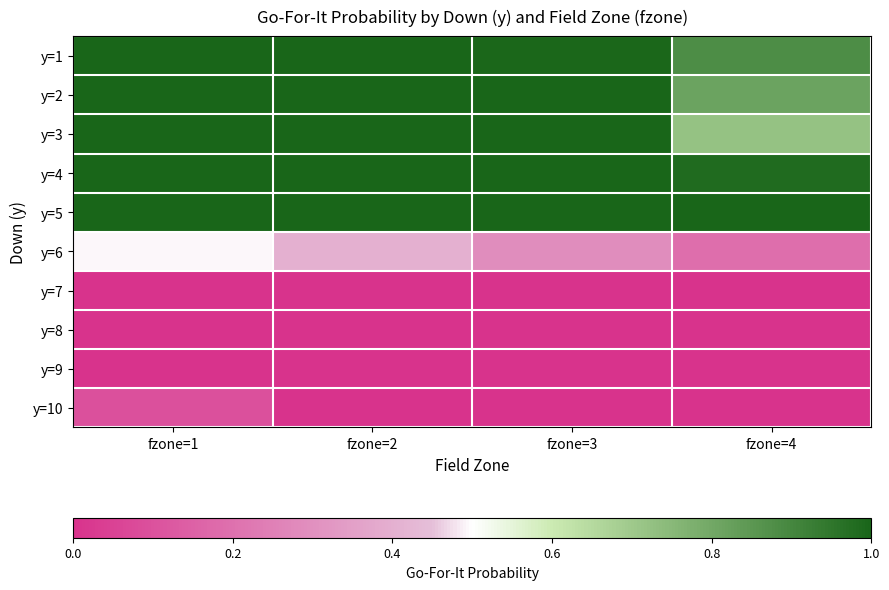

Which has a higher value, fzone=2 or fzone=1?

fzone=2